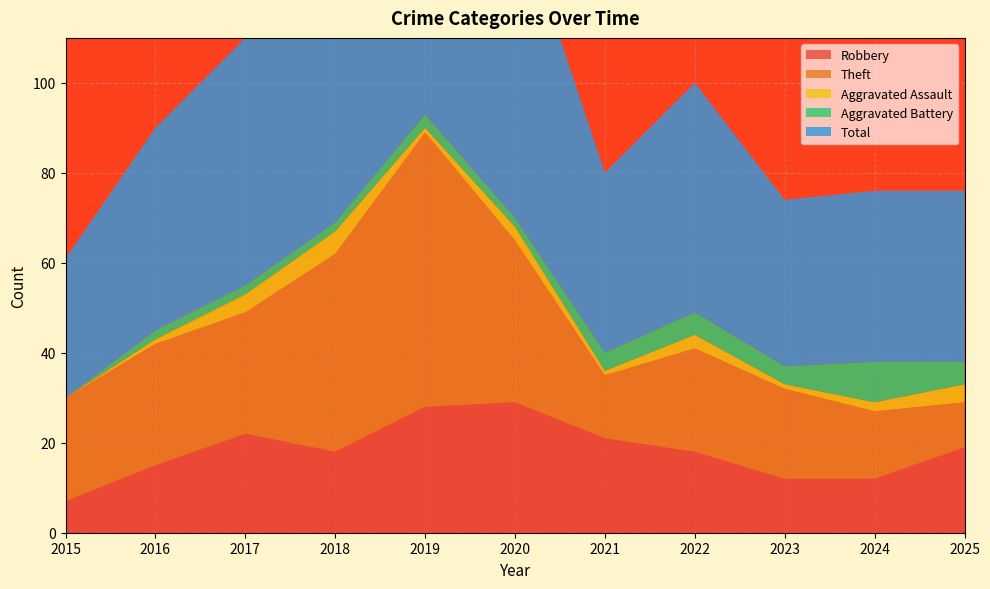

Reading left to right, list all the values displayed in this chart.

Robbery: 7	15	22	18	28	29	21	18	12	12	19
Theft: 23	27	27	44	61	36	14	23	20	15	10
Aggravated Assault: 0	1	4	5	1	3	1	3	1	2	4
Aggravated Battery: 0	2	2	2	3	2	4	5	4	9	5
Total: 31	45	55	70	95	70	40	51	37	38	38